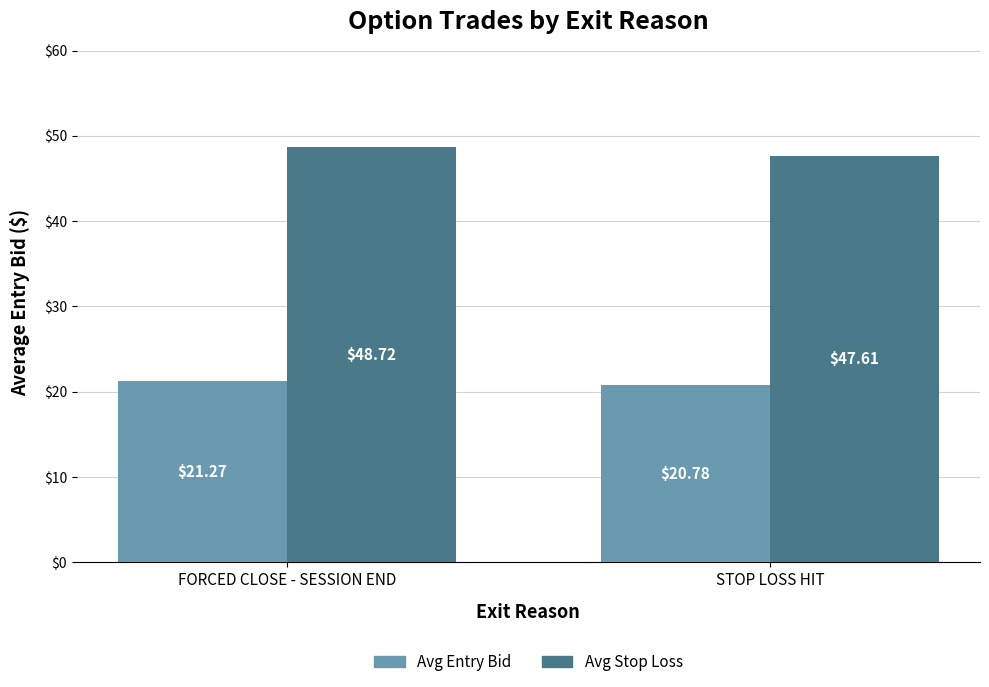

Are the bars horizontal?

No